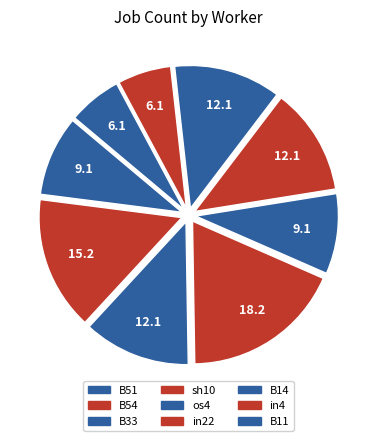

What is the ratio of the value at os4 to the value at B54?

1.0